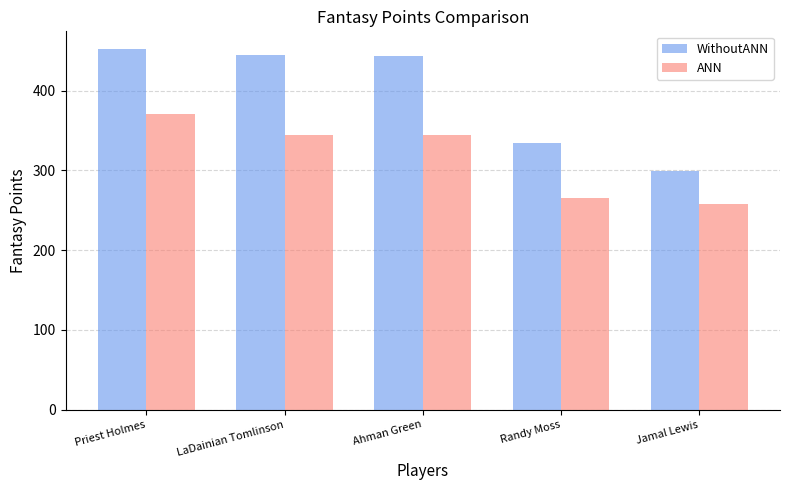

How many bars are there in each group?

2